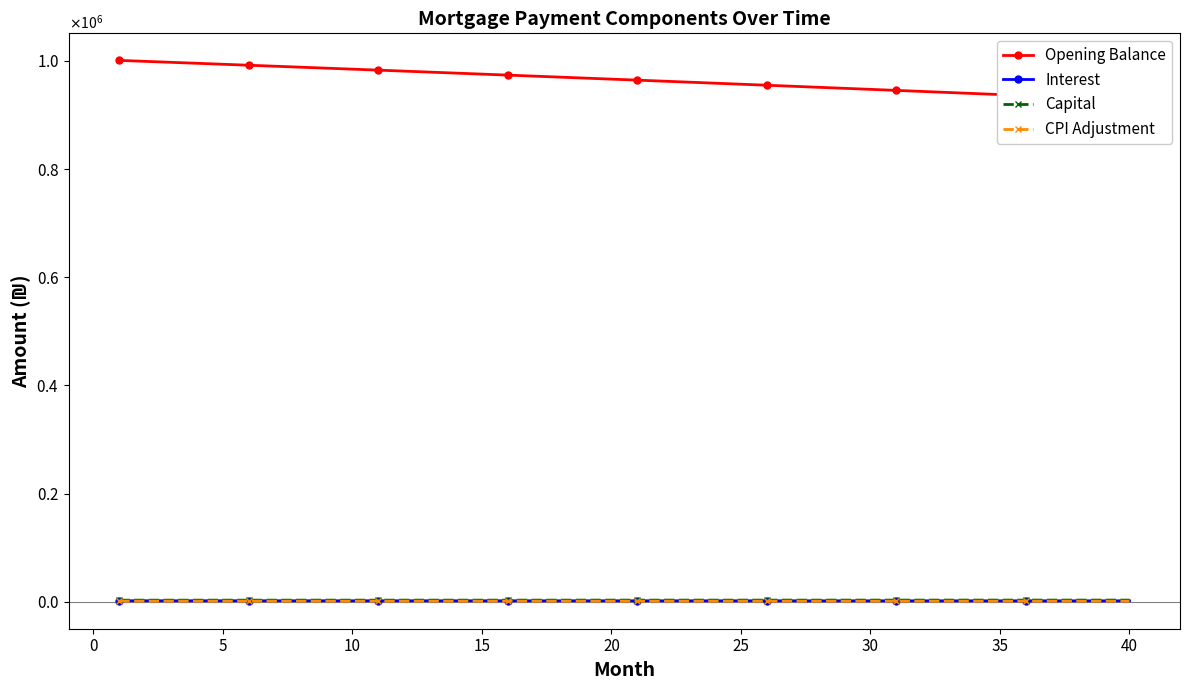

What is the sum of all Opening Balance values?

38603990.6